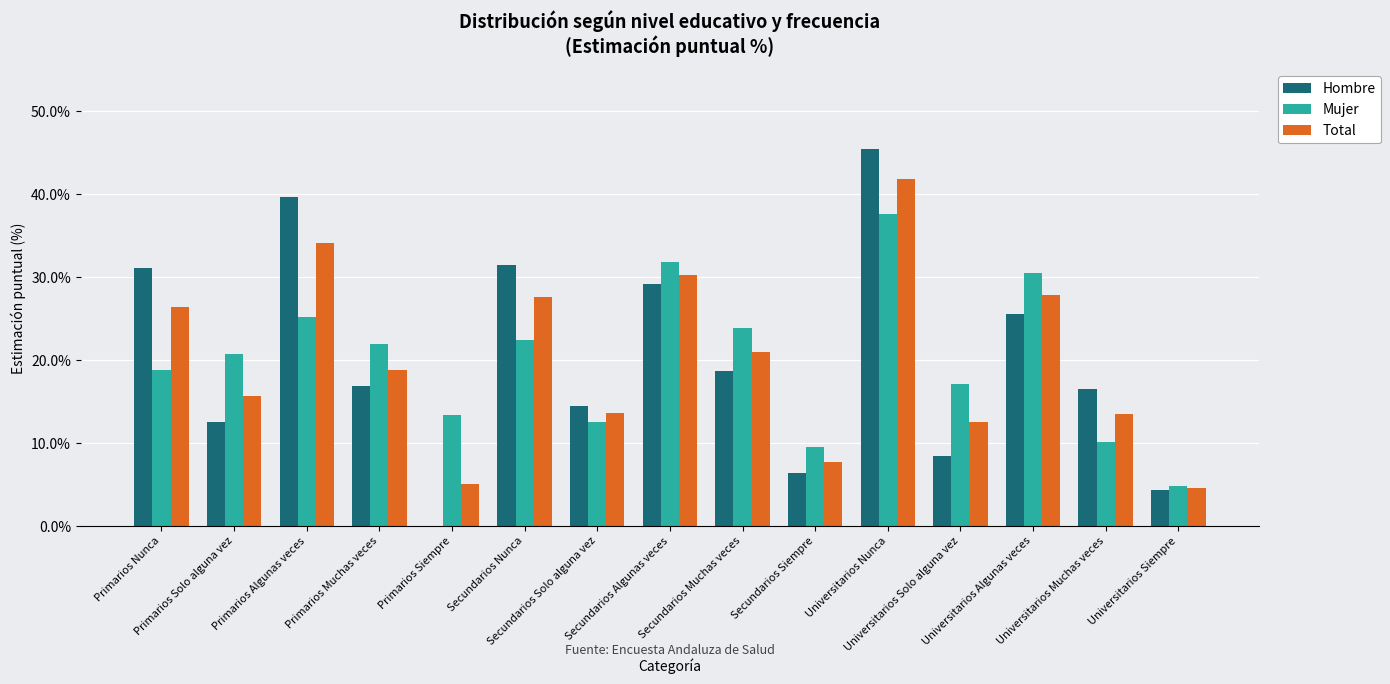

What is the highest value of the Mujer series?

37.6